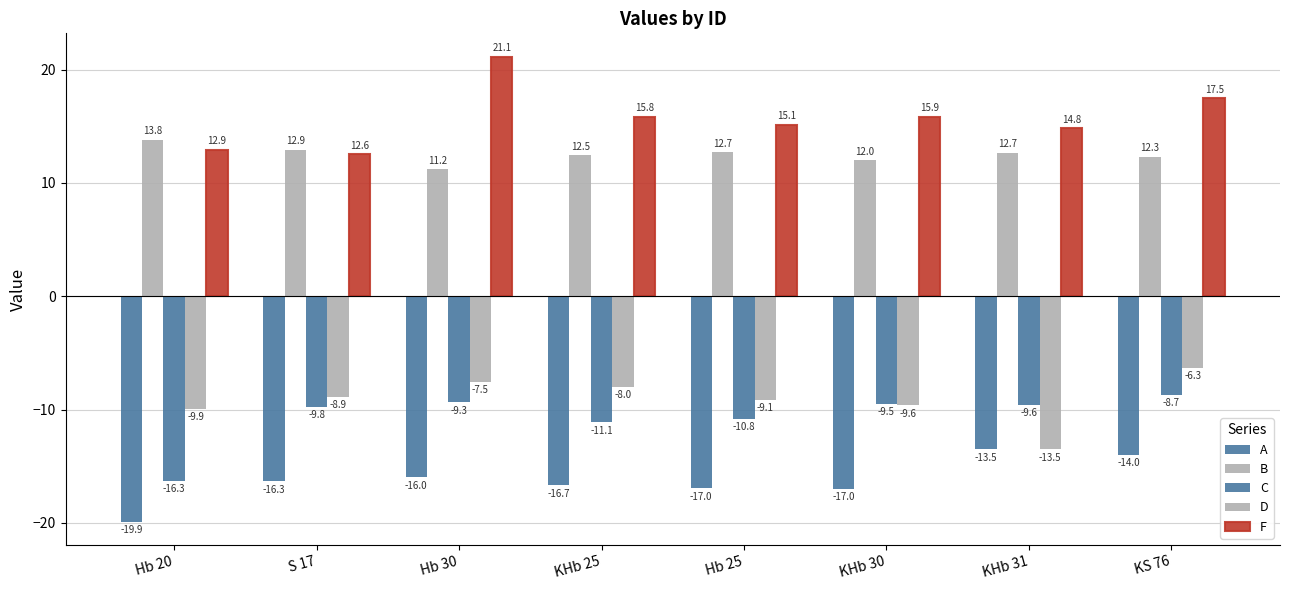

How many data points in D are less than -8?

5